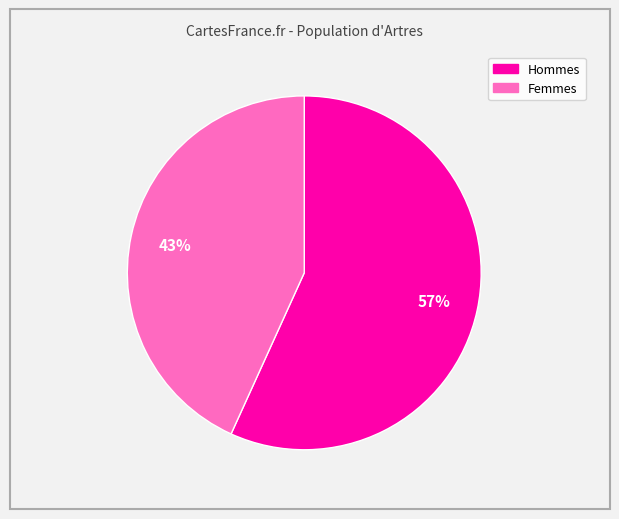

To the nearest percent, what is the average slice percentage?

50%